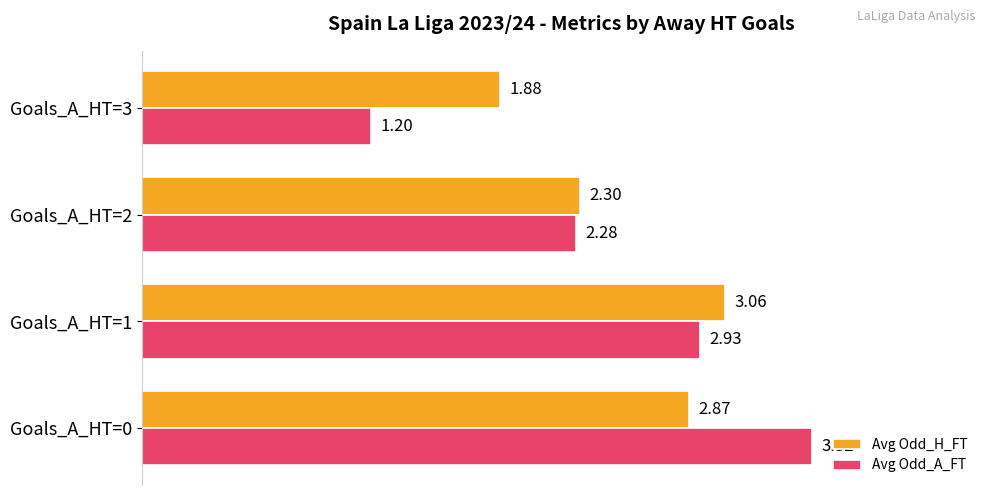

At which category is the sum across all series the highest?

Goals_A_HT=0